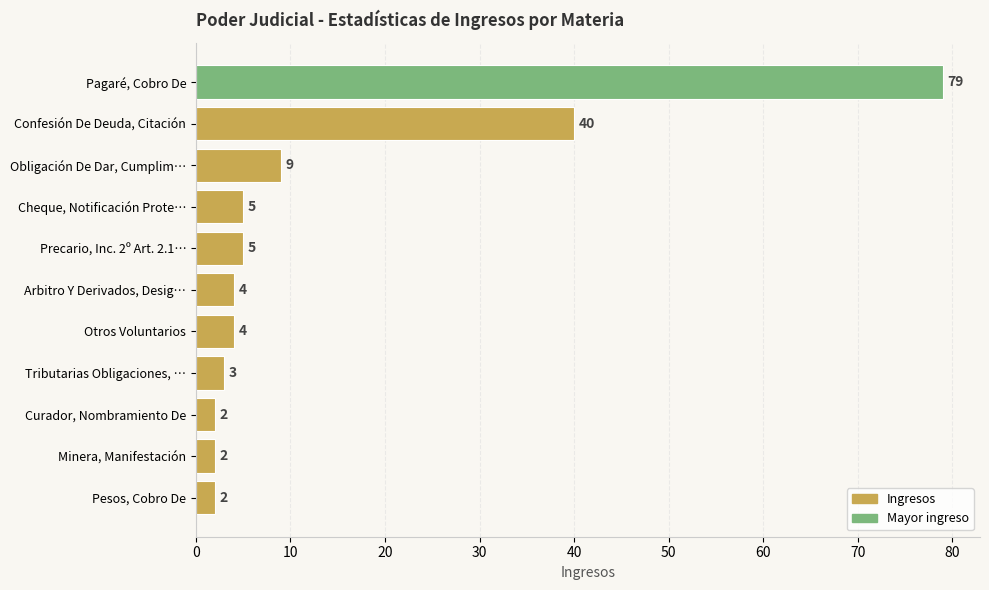

What is the maximum value shown in the chart?

79